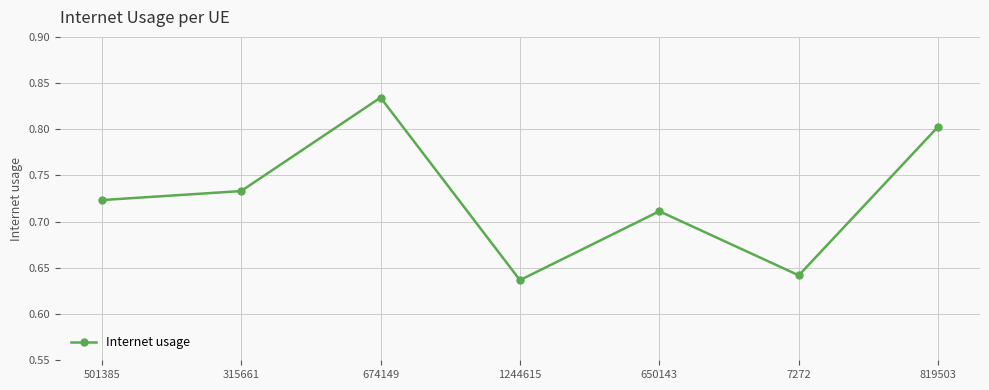

Does the chart have visible grid lines?

Yes